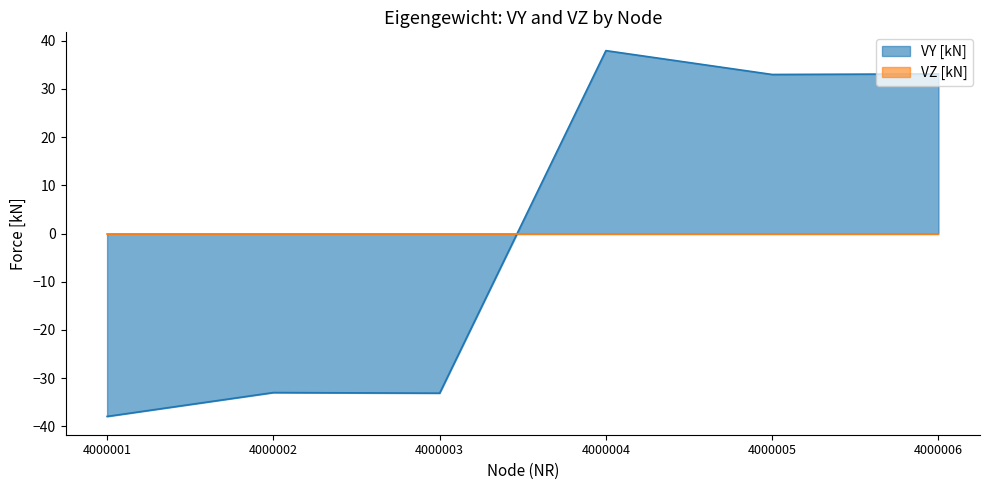

At which category does the data reach its first local valley?

4000003